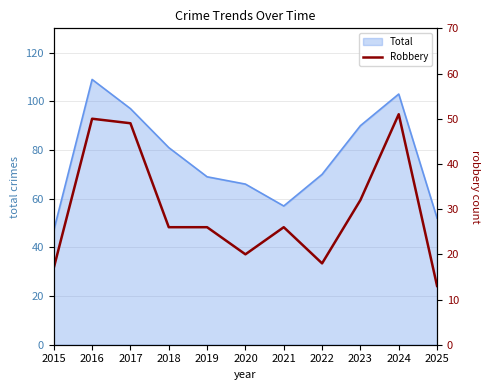

How many categories are shown in the chart?

11